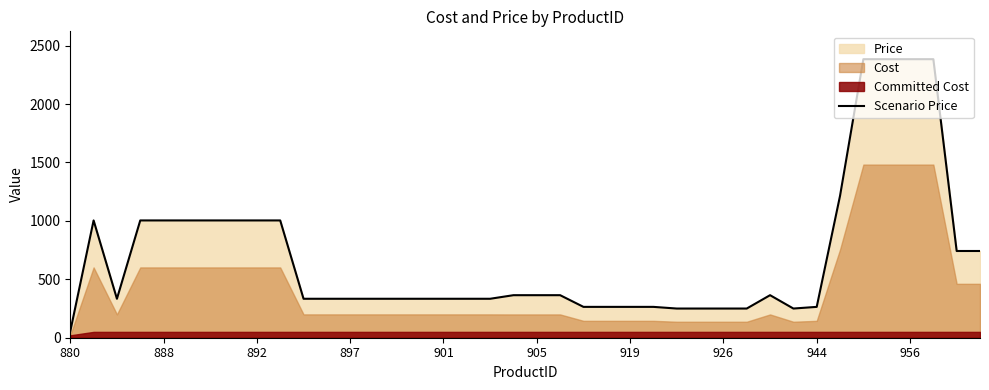

Reading left to right, list all the values displayed in this chart.

55.0	1003.9	333.4	1003.9	1003.9	1003.9	1003.9	1003.9	1003.9	1003.9	333.4	333.4	333.4	333.4	333.4	333.4	333.4	333.4	333.4	364.1	364.1	364.1	264.1	264.1	264.1	264.1	249.8	249.8	249.8	249.8	364.1	249.8	264.1	1214.8	2384.1	2384.1	2384.1	2384.1	742.4	742.4